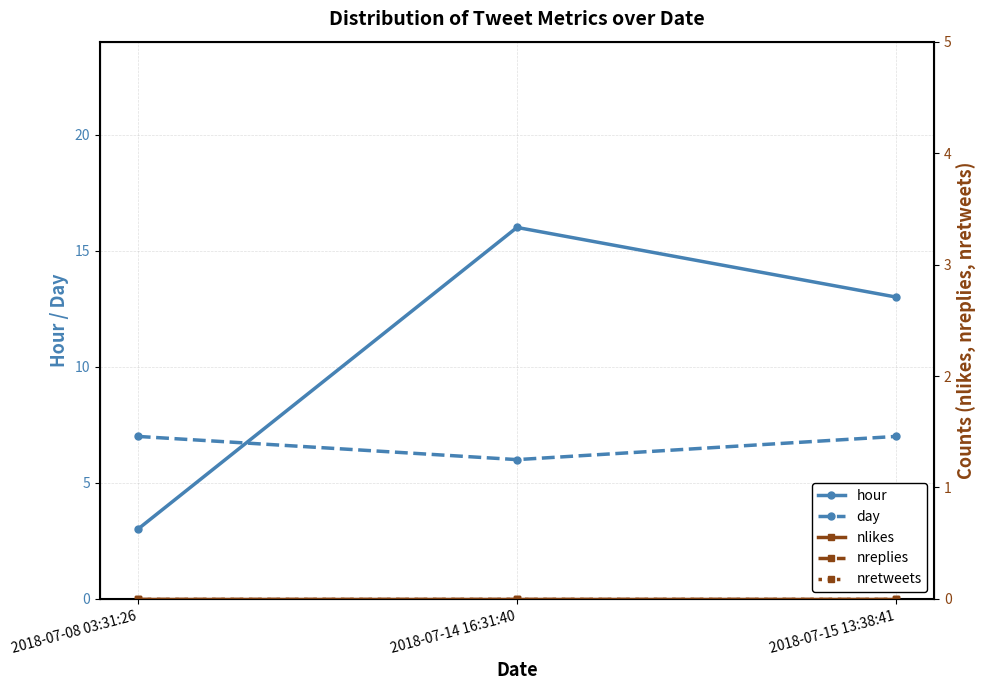

Does the chart display data point markers on the line(s)?

Yes